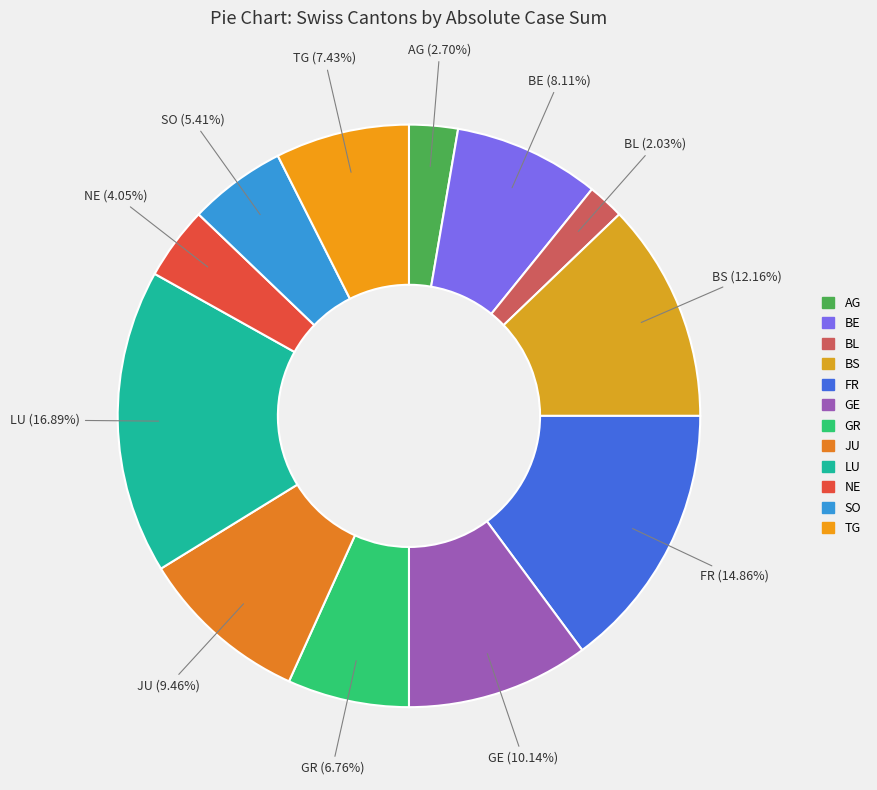

The AG slice represents 15% of the pie. True or false?

False